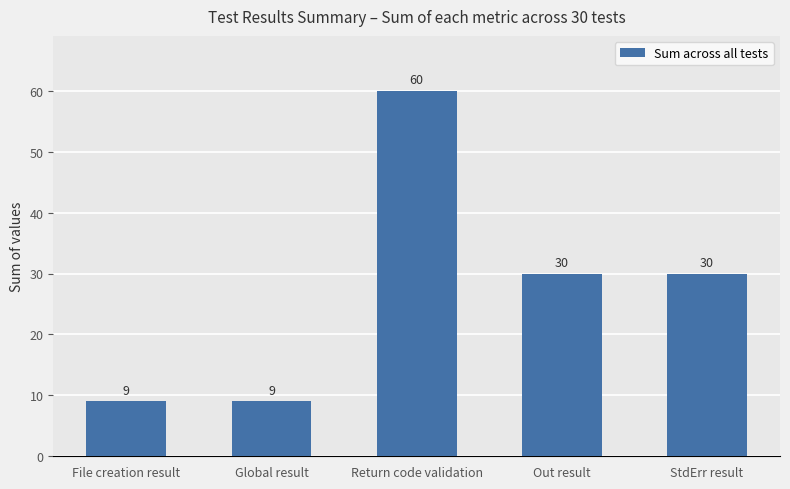

What is the sum of the values at Global result and Return code validation?

69